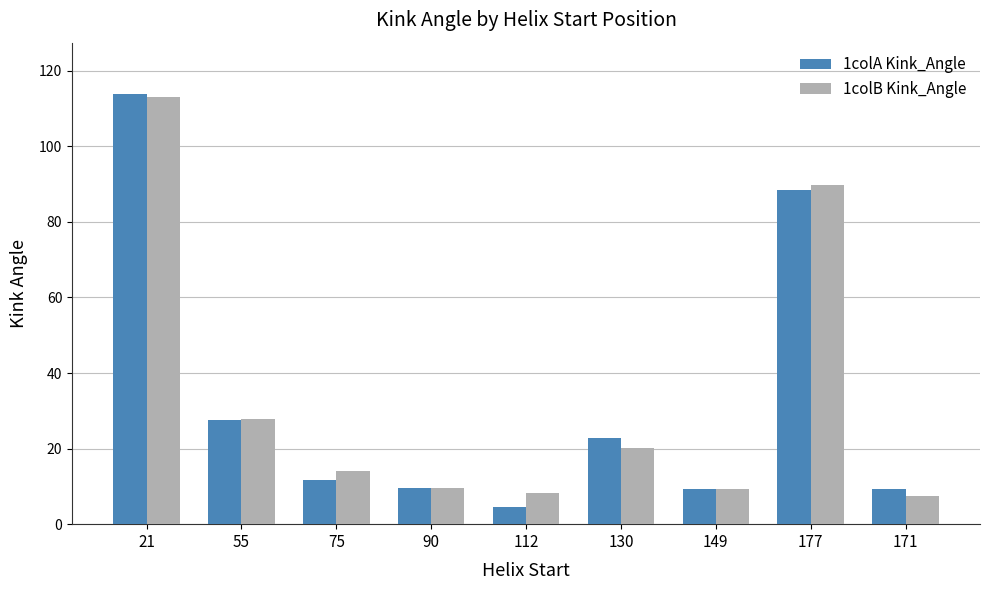

The 1colA Kink_Angle series shows 9.2 at 171. True or false?

True